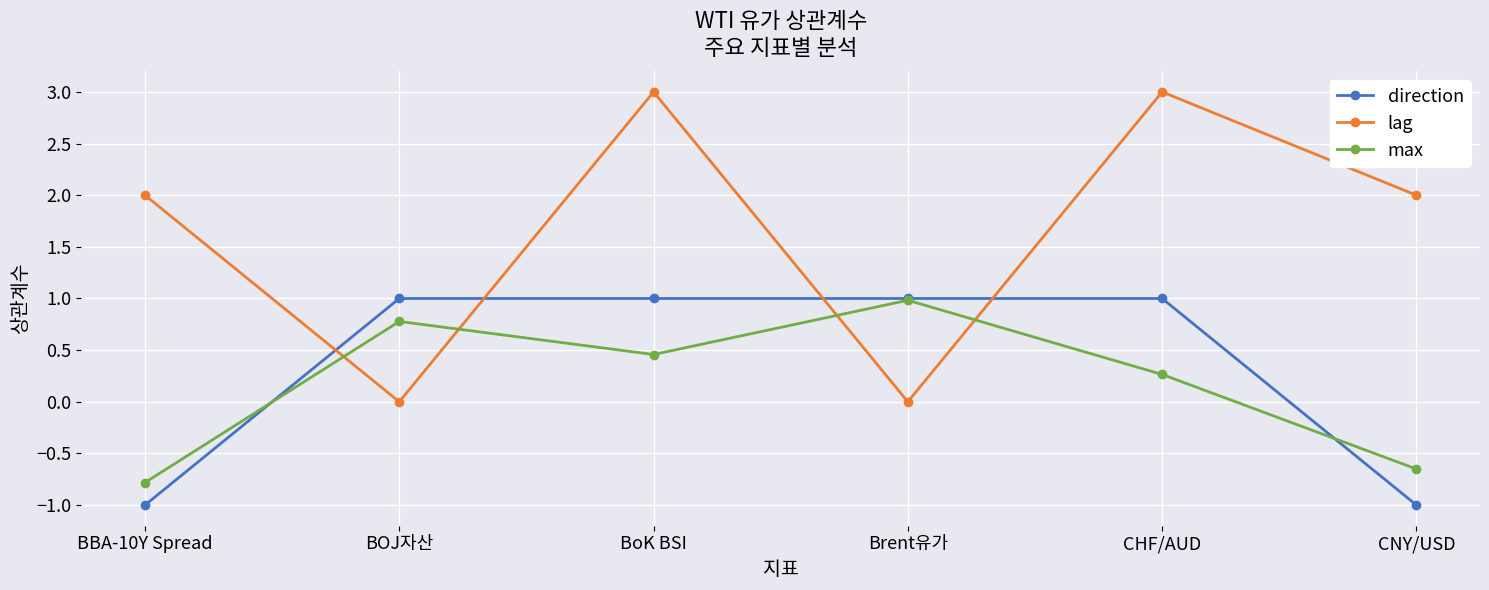

The value of lag at Brent유가 is 2.0. True or false?

False